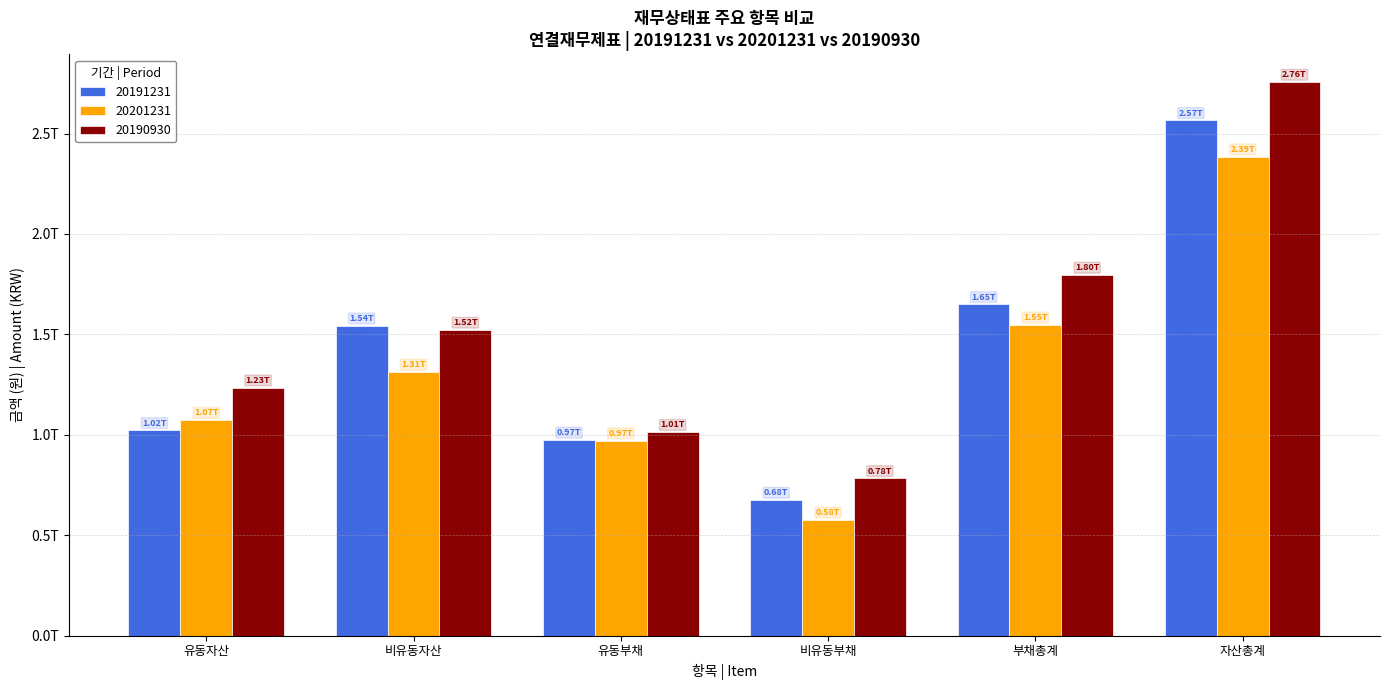

Rank the series at 비유동부채 from lowest to highest value.

20201231, 20191231, 20190930